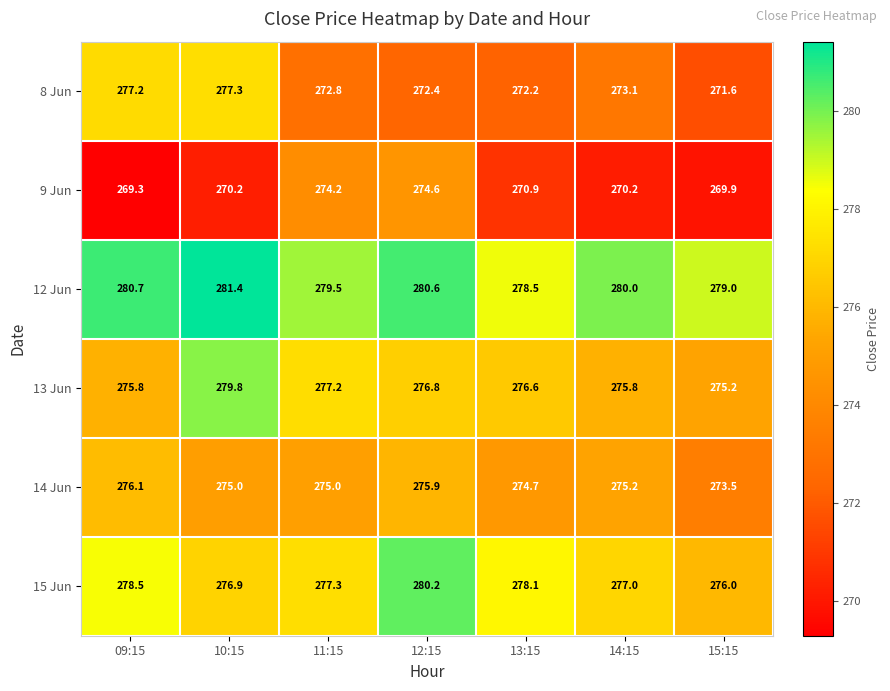

Which series has the largest total across all categories?

12 Jun